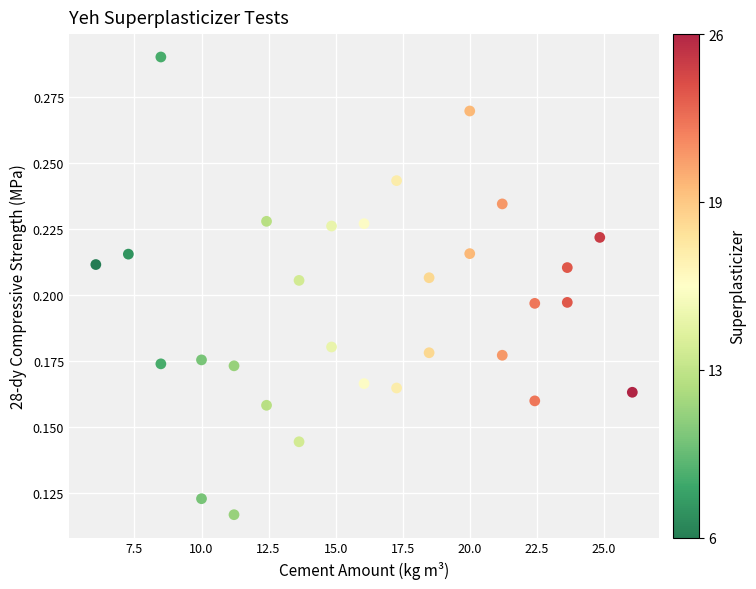

What is the range of X values (max minus min)?

20.0